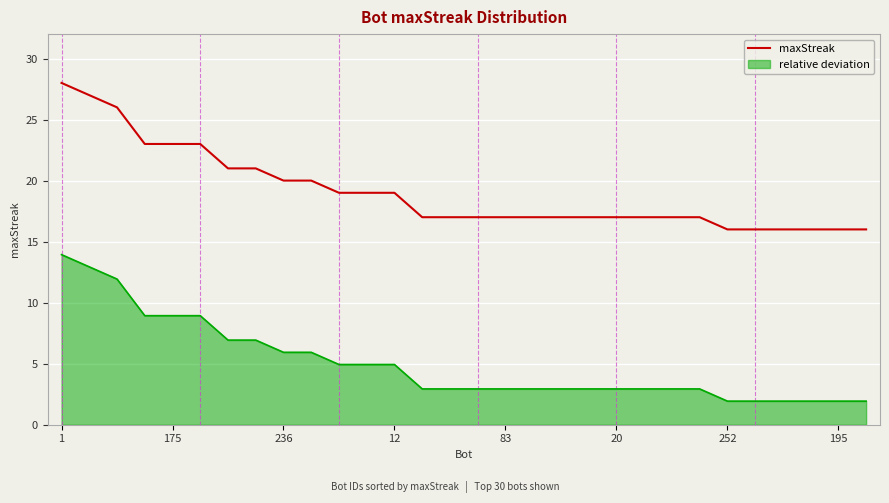

Which series has the largest total across all categories?

maxStreak